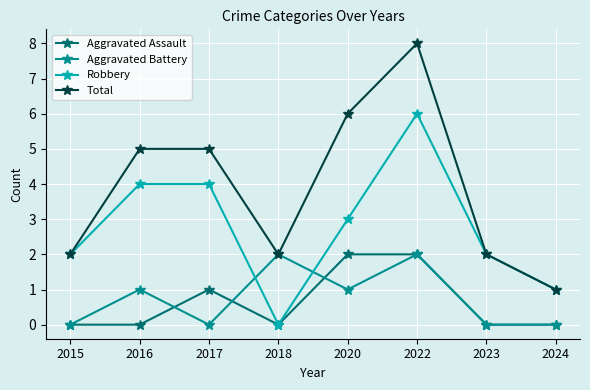

How many intersections are there between Robbery and Aggravated Battery?

2